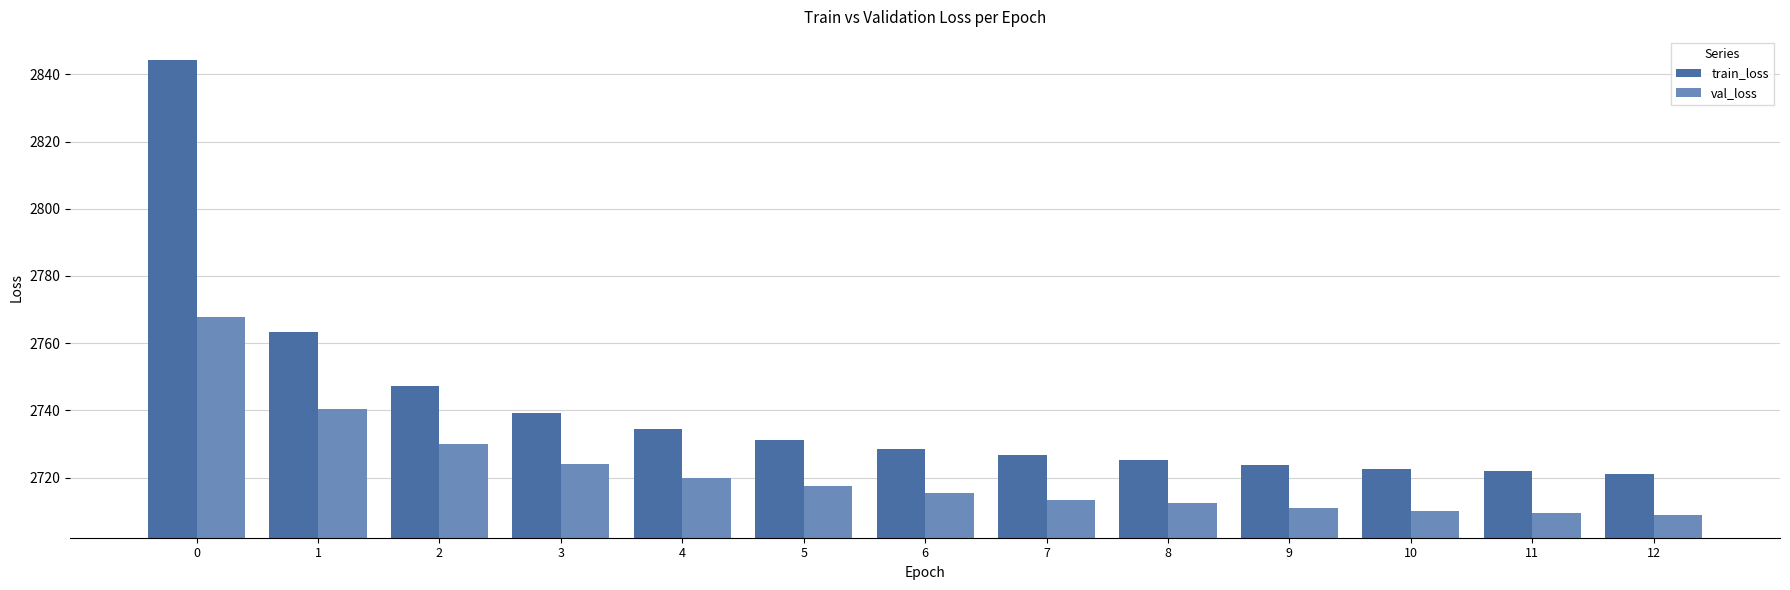

How many bars are there in each group?

2